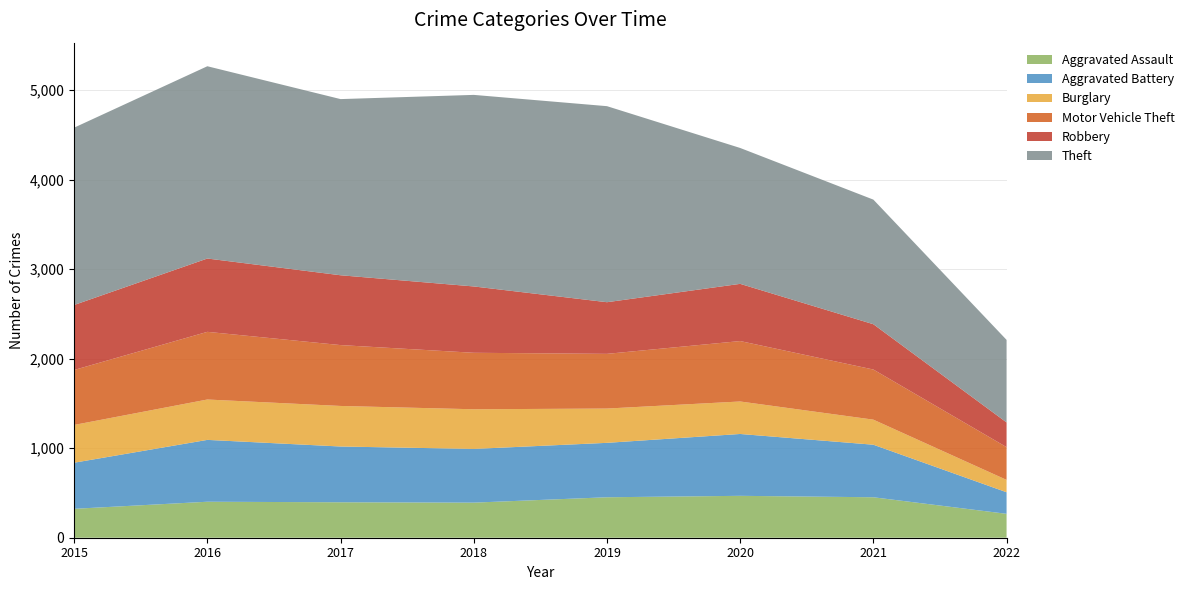

Reading left to right, transcribe all the data shown in this chart.

Aggravated Assault: 323	402	396	392	452	468	452	267
Aggravated Battery: 515	691	623	600	608	691	587	241
Burglary: 422	451	453	443	383	363	280	138
Motor Vehicle Theft: 614	756	680	631	611	675	560	366
Robbery: 726	819	780	741	577	639	506	276
Theft: 1981	2148	1968	2140	2190	1518	1392	922